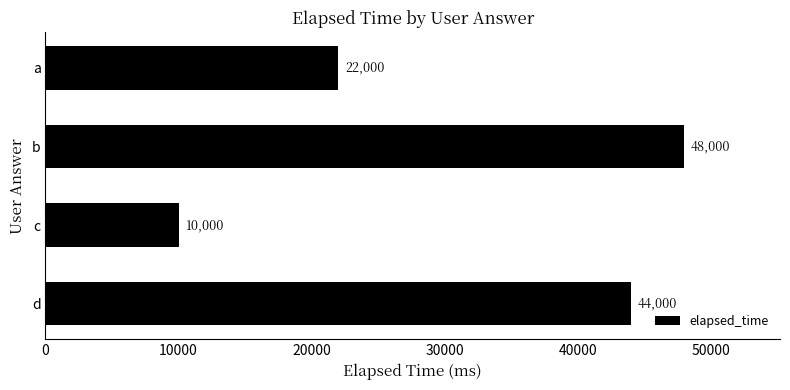

Rank the categories by value from lowest to highest.

c, a, d, b